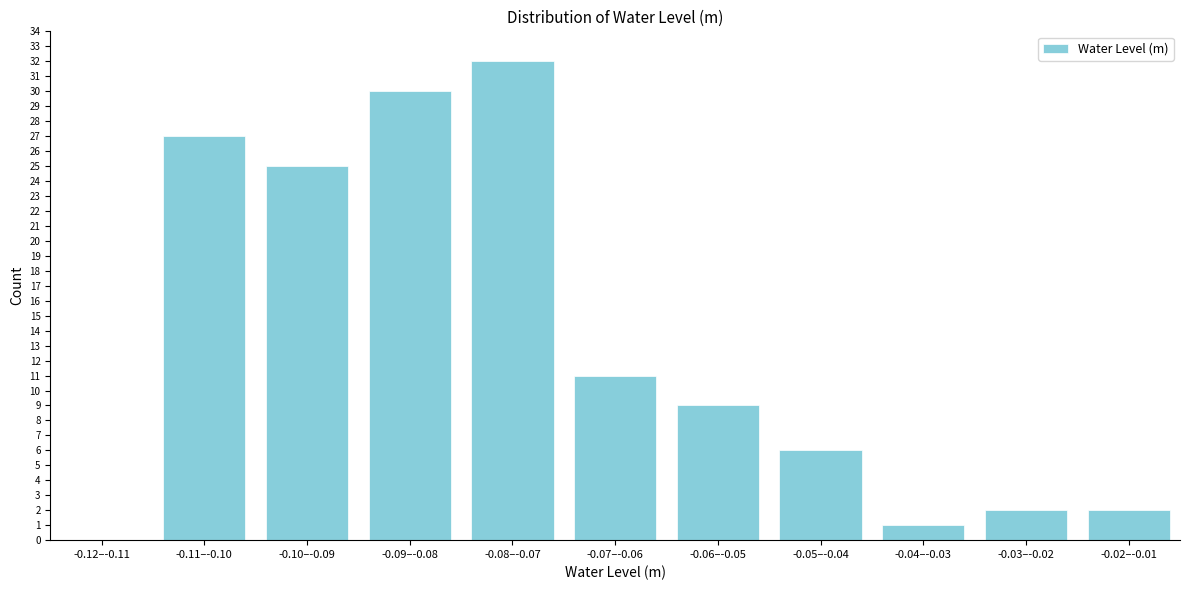

Reading right to left, transcribe all the data shown in this chart.

-0.02–-0.01=2	-0.03–-0.02=2	-0.04–-0.03=1	-0.05–-0.04=6	-0.06–-0.05=9	-0.07–-0.06=11	-0.08–-0.07=32	-0.09–-0.08=30	-0.10–-0.09=25	-0.11–-0.10=27	-0.12–-0.11=0